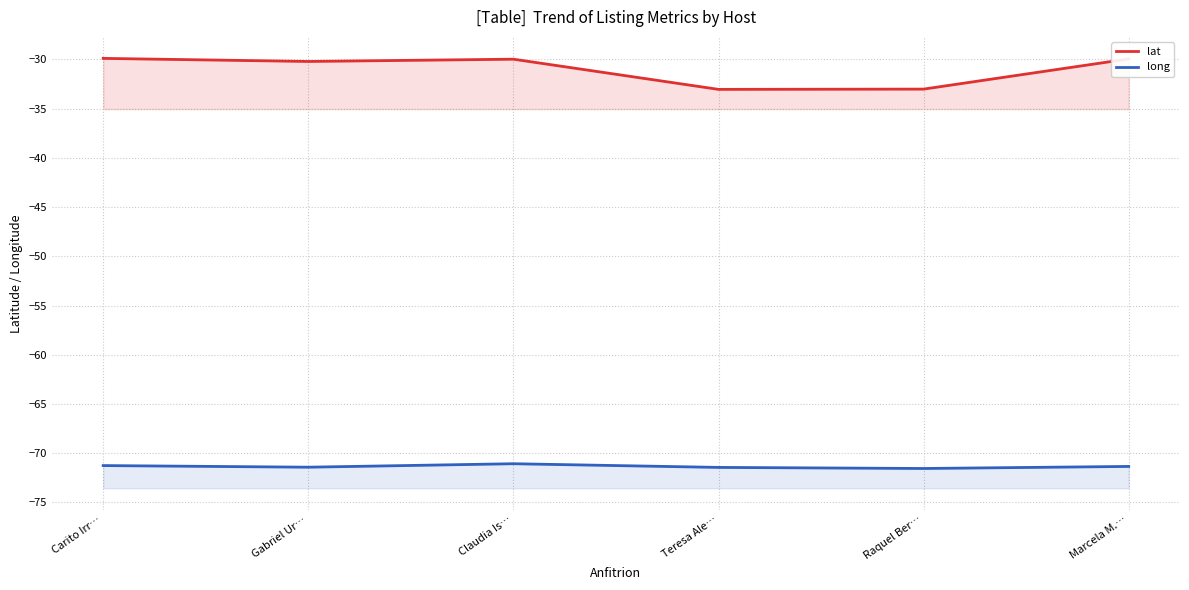

In long, how many points are higher than both neighbors (excluding endpoints)?

1